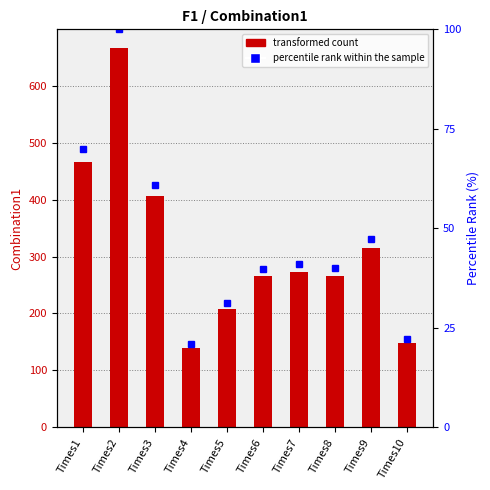

At which label is Combination1 closest to 402?

Times3